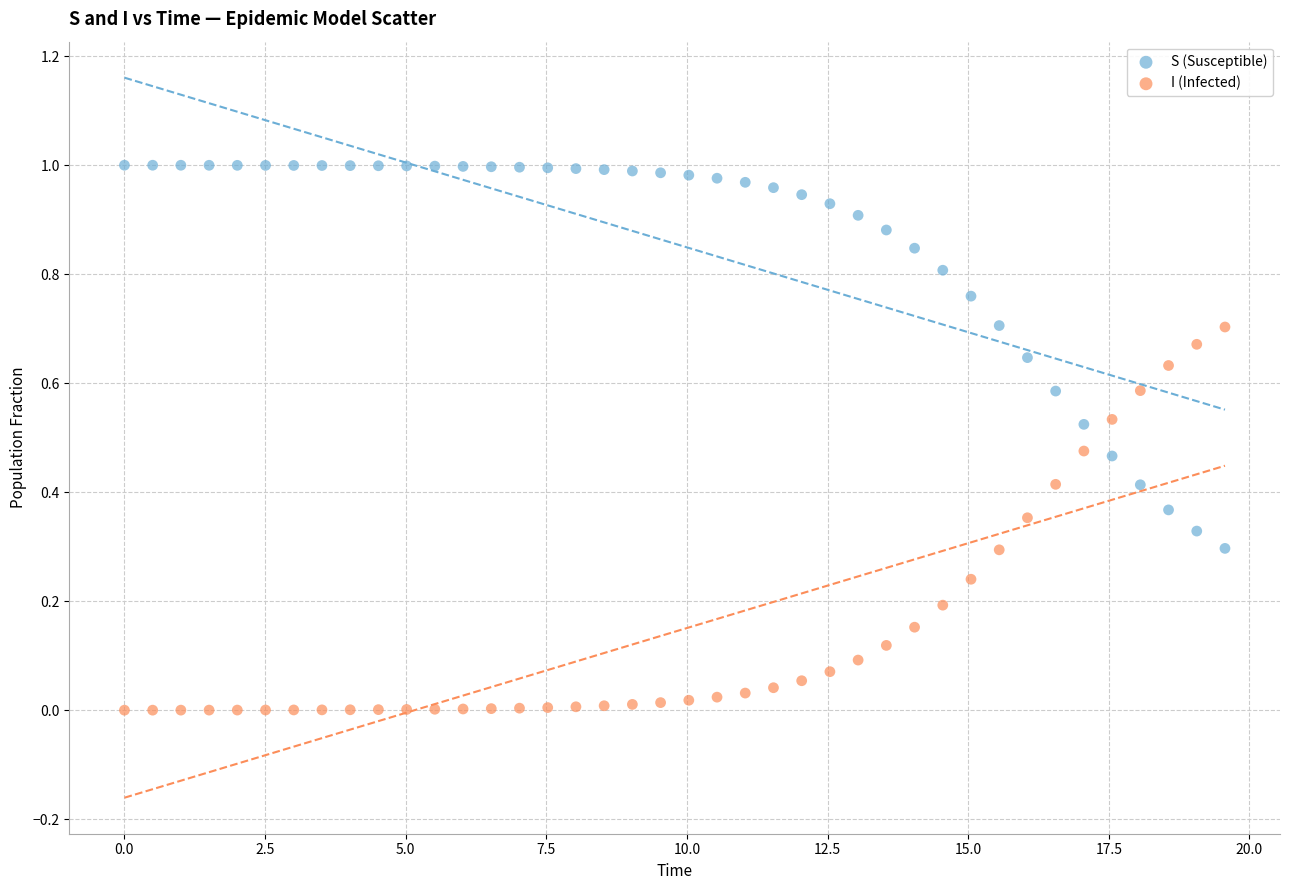

What are all the series names shown in the legend?

S (Susceptible), I (Infected)